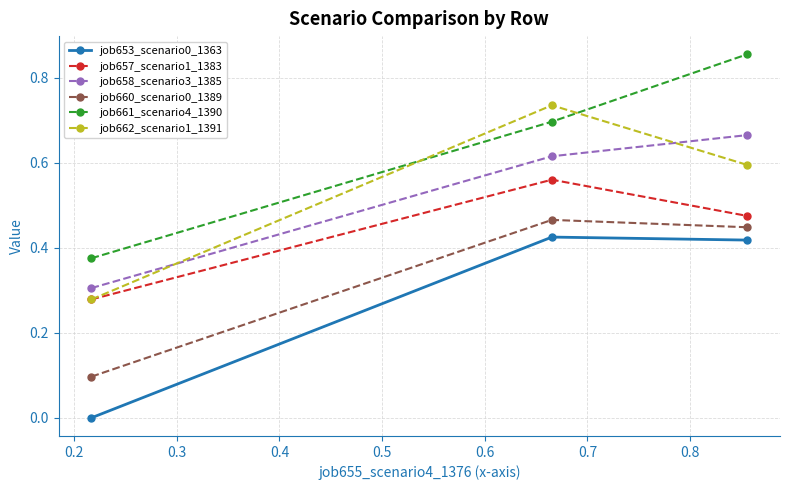

Which series has the widest spread of values?

job661_scenario4_1390